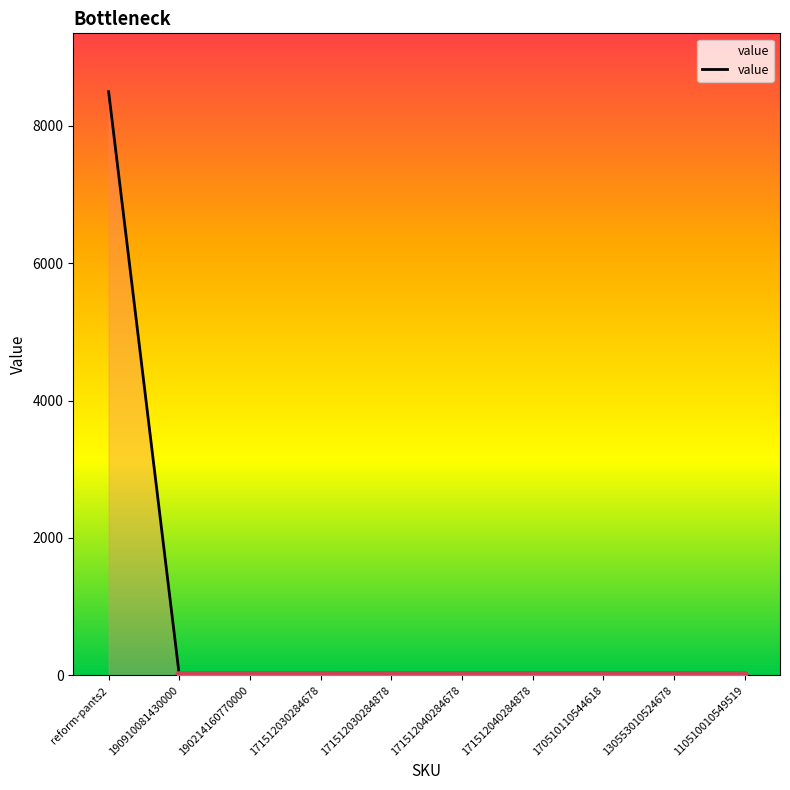

What is the sum of all values?

8514